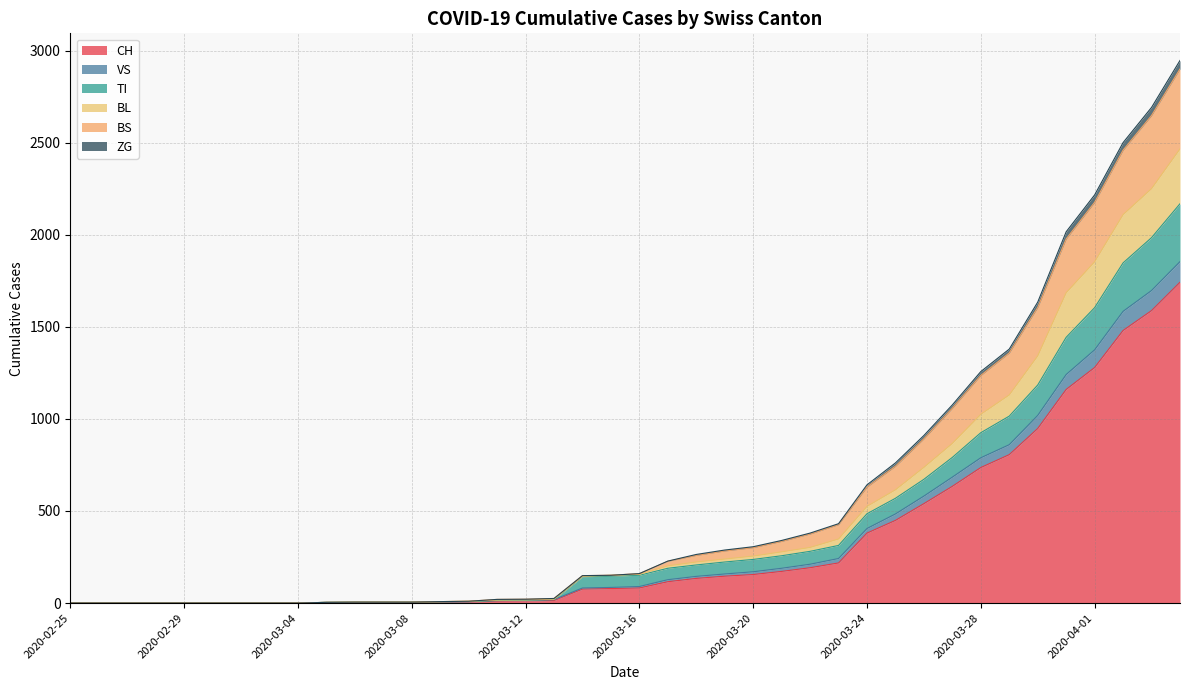

At how many categories does at least one series exceed 2609?

2